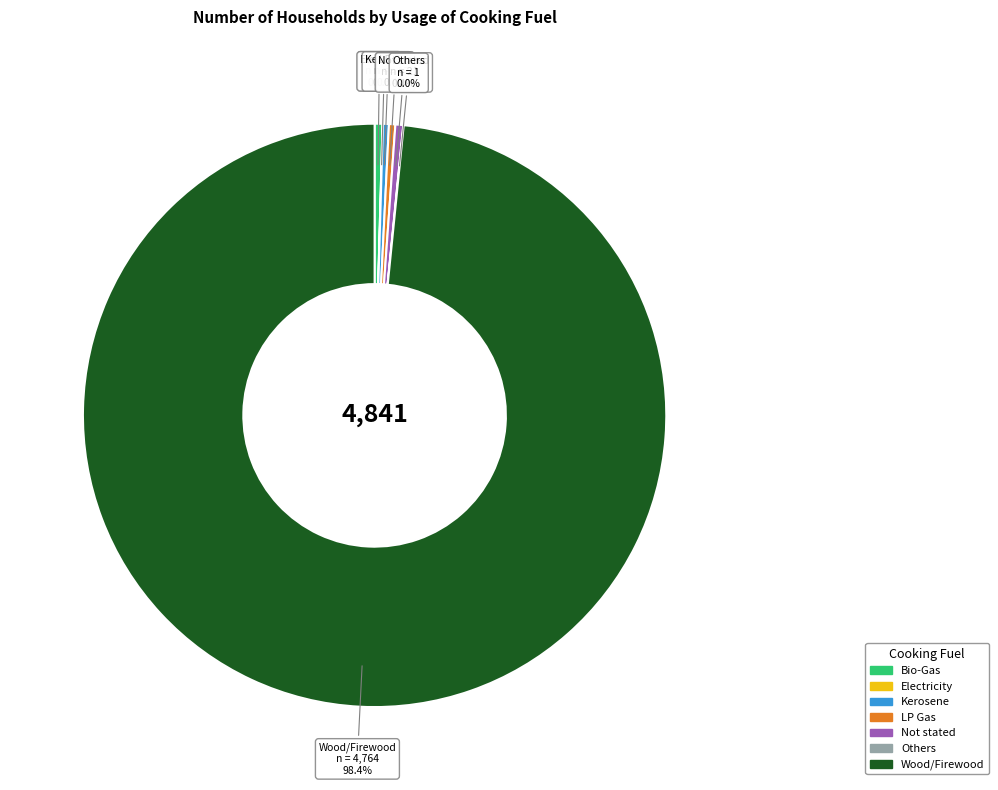

What percentage is NOT represented by Not stated?

99.6%